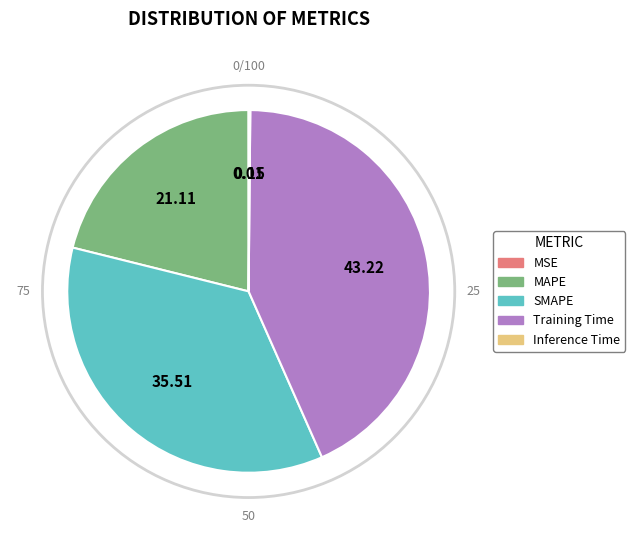

What is the ratio of the value at MAPE to the value at Training Time?

0.5